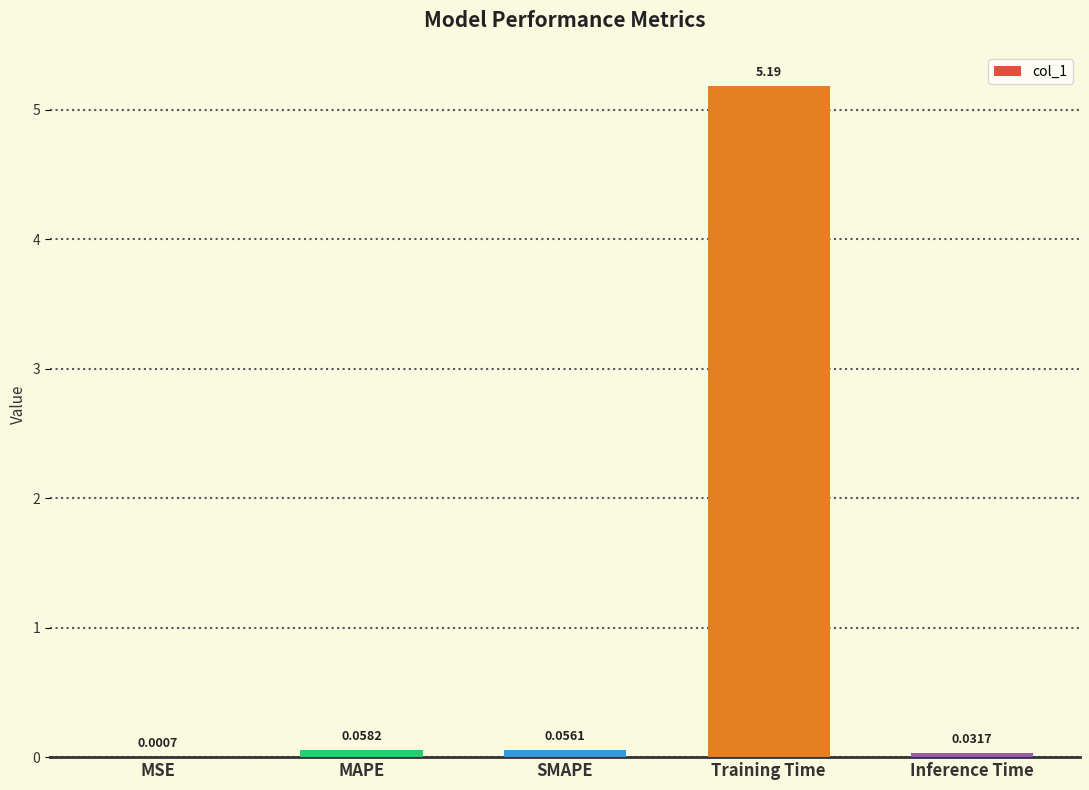

What is the change in value from MSE to Training Time?

+5.2